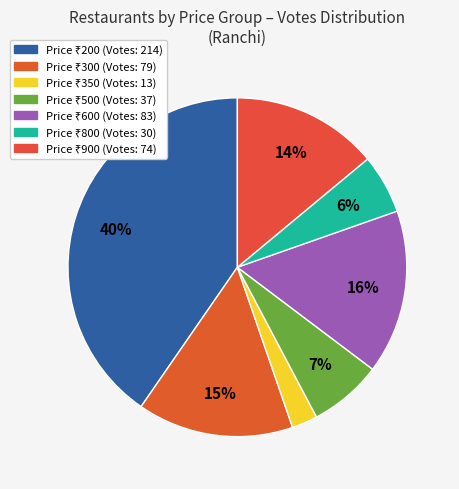

Which slice is the smallest?

350